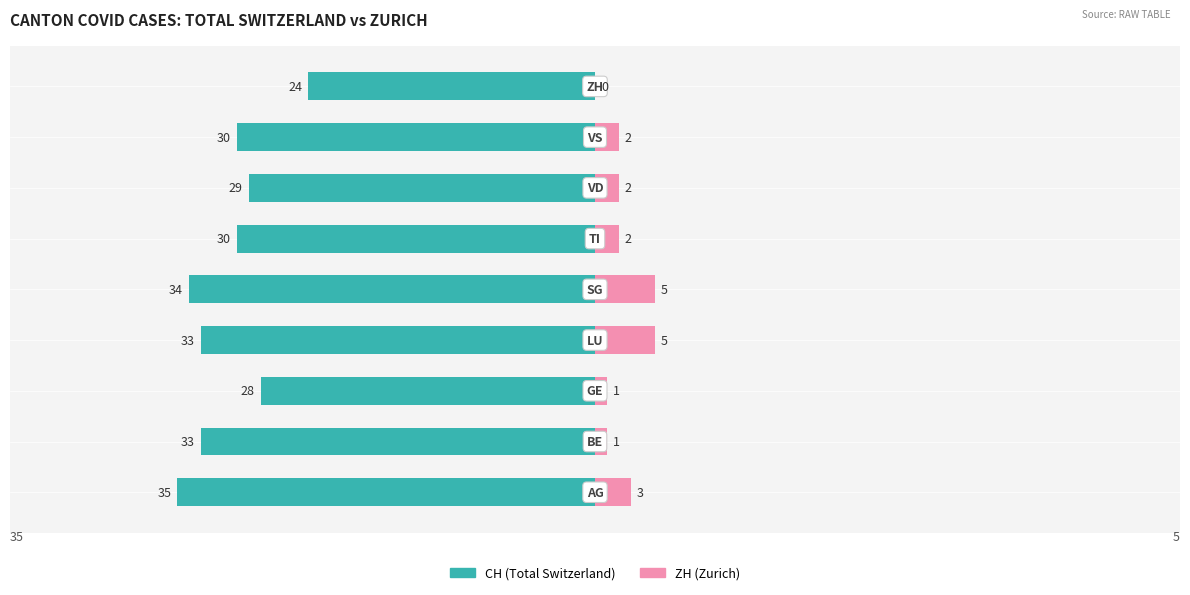

Reading left to right, what are all the values shown in this chart?

CH (Total Switzerland): 0=-35	1=-33	2=-28	3=-33	4=-34	5=-30	6=-29	7=-30	8=-24
ZH (Zurich): 0=3	1=1	2=1	3=5	4=5	5=2	6=2	7=2	8=0